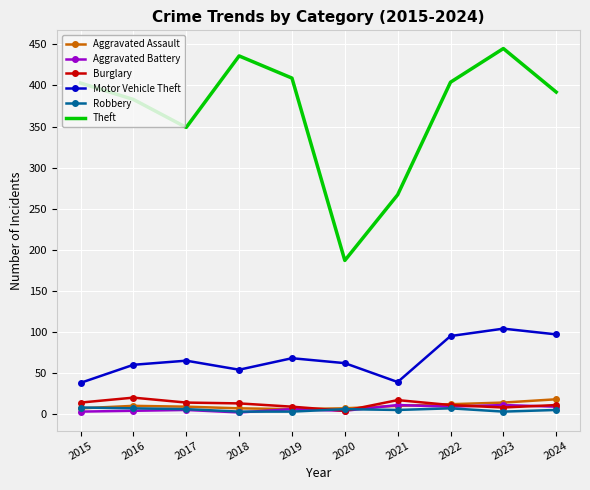

Which series changed the most between 2019 and 2020?

Theft